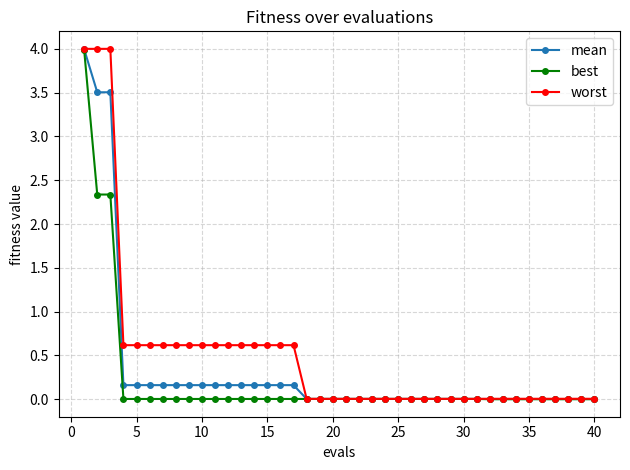

Which series has the largest total across all categories?

worst